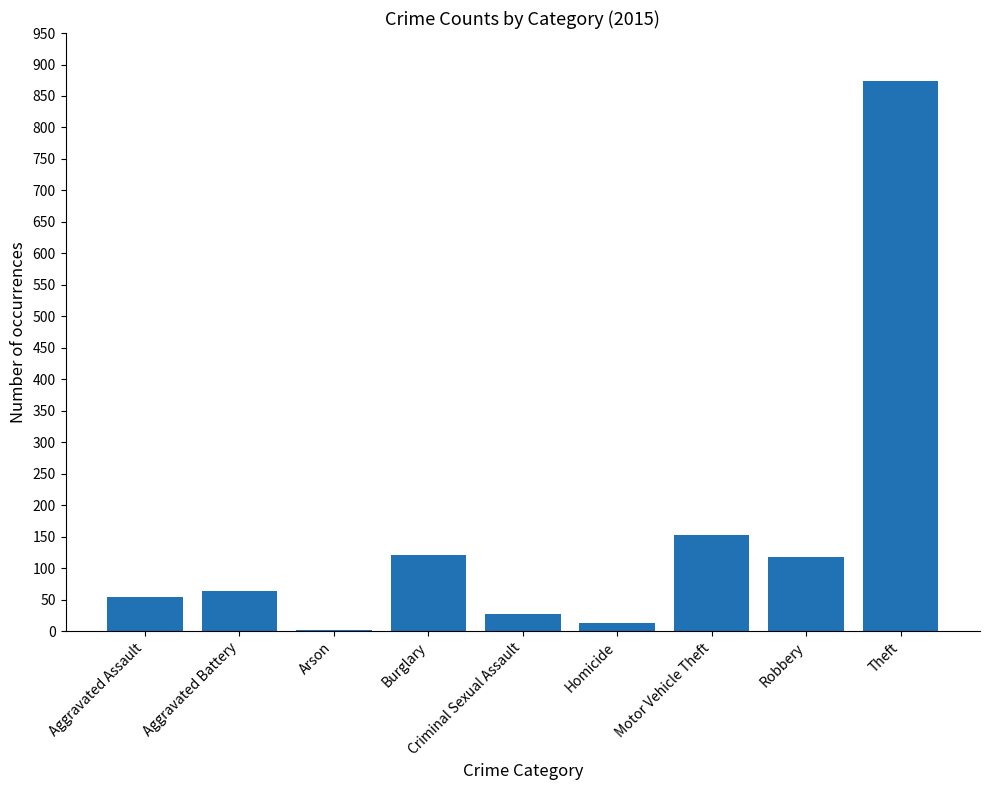

What is the sum of the values at Motor Vehicle Theft and Aggravated Battery?

216